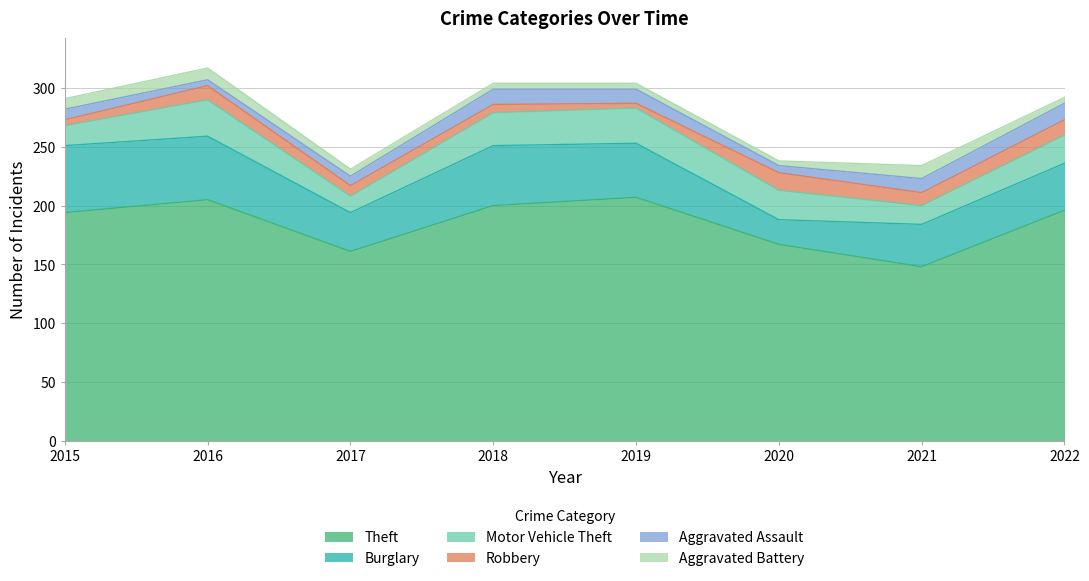

The value of Theft at 2022 is 196. True or false?

True